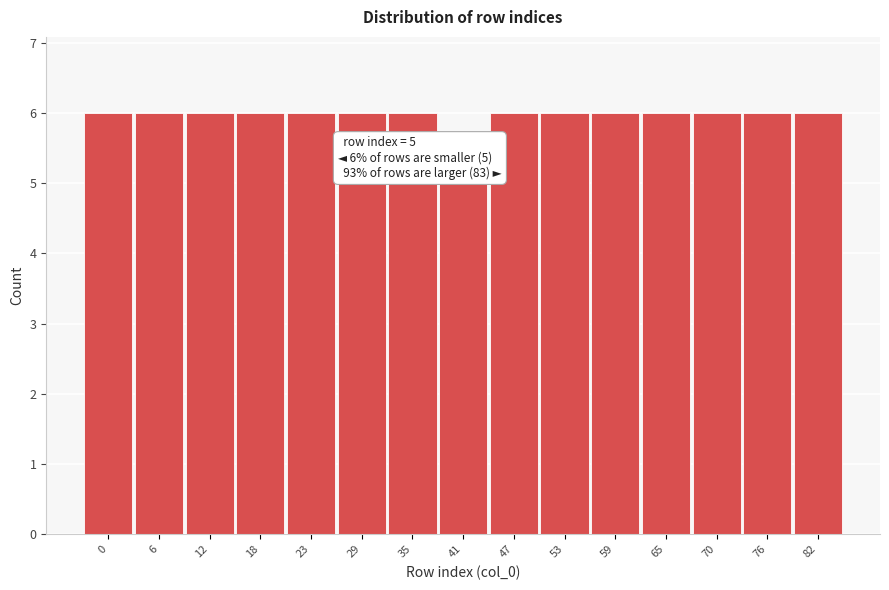

Reading left to right, extract all data points from this chart.

0=6	6=6	12=6	18=6	23=6	29=6	35=6	41=5	47=6	53=6	59=6	65=6	70=6	76=6	82=6